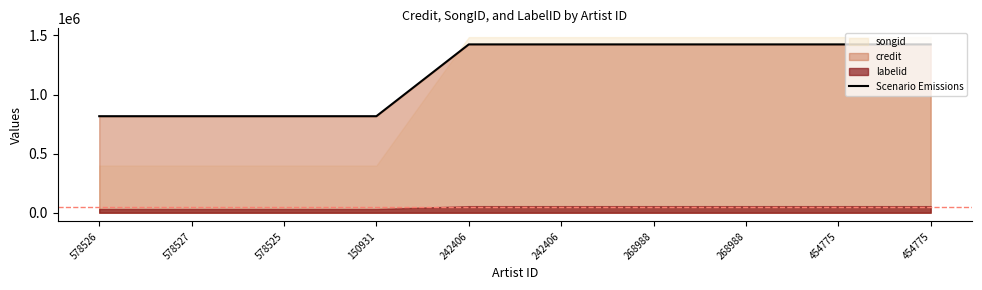

Which category has the lowest value across all series?

578526